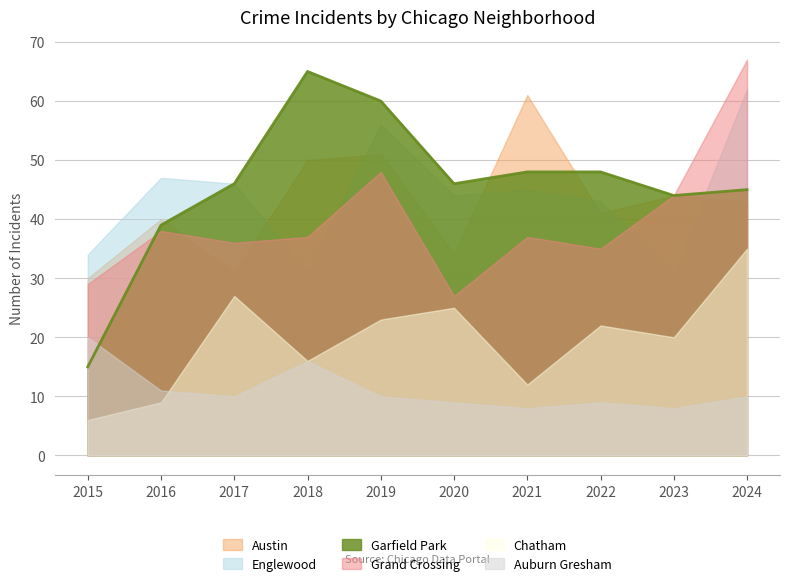

What is the value of the Englewood point at the 4th from the left?

31